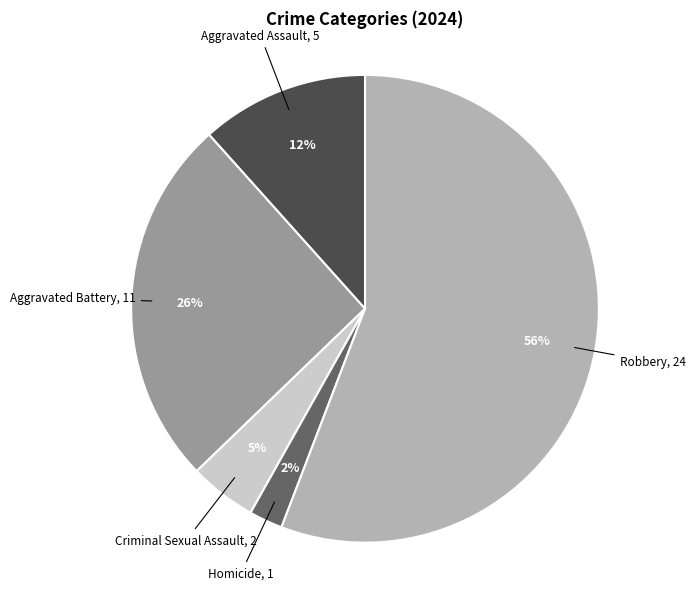

Does any single category account for the majority?

Yes